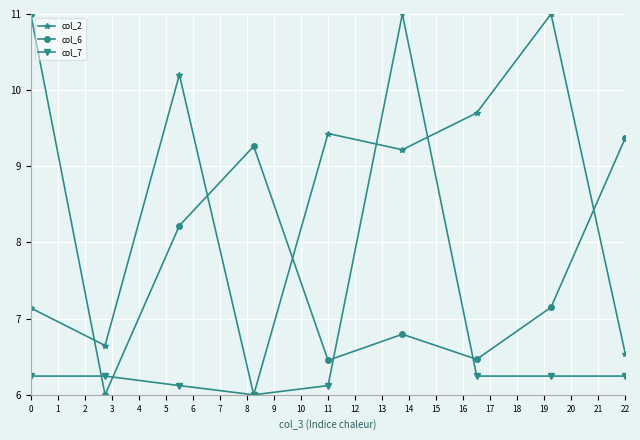

What is the minimum value for col_2?

6.0